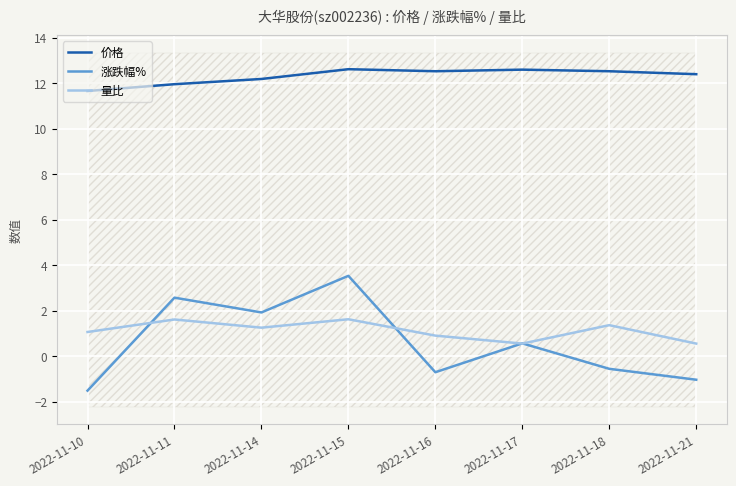

Reading right to left, transcribe all the data shown in this chart.

价格: 2022-11-21=12.4	2022-11-18=12.5	2022-11-17=12.6	2022-11-16=12.5	2022-11-15=12.6	2022-11-14=12.2	2022-11-11=12.0	2022-11-10=11.7
涨跌幅%: 2022-11-21=-1.0	2022-11-18=-0.6	2022-11-17=0.6	2022-11-16=-0.7	2022-11-15=3.5	2022-11-14=1.9	2022-11-11=2.6	2022-11-10=-1.5
量比: 2022-11-21=0.6	2022-11-18=1.4	2022-11-17=0.6	2022-11-16=0.9	2022-11-15=1.6	2022-11-14=1.2	2022-11-11=1.6	2022-11-10=1.1